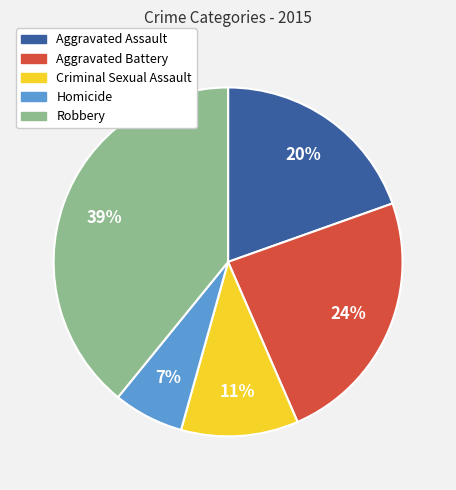

To the nearest percent, what portion does Criminal Sexual Assault represent?

11%